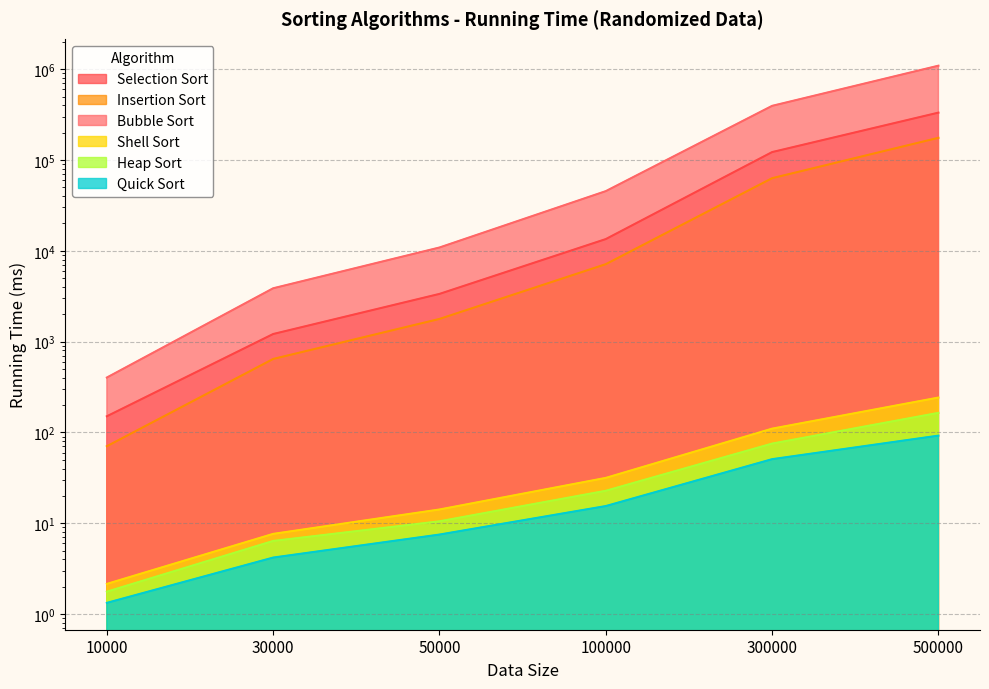

How many values in the Bubble Sort series exceed 45408?

3